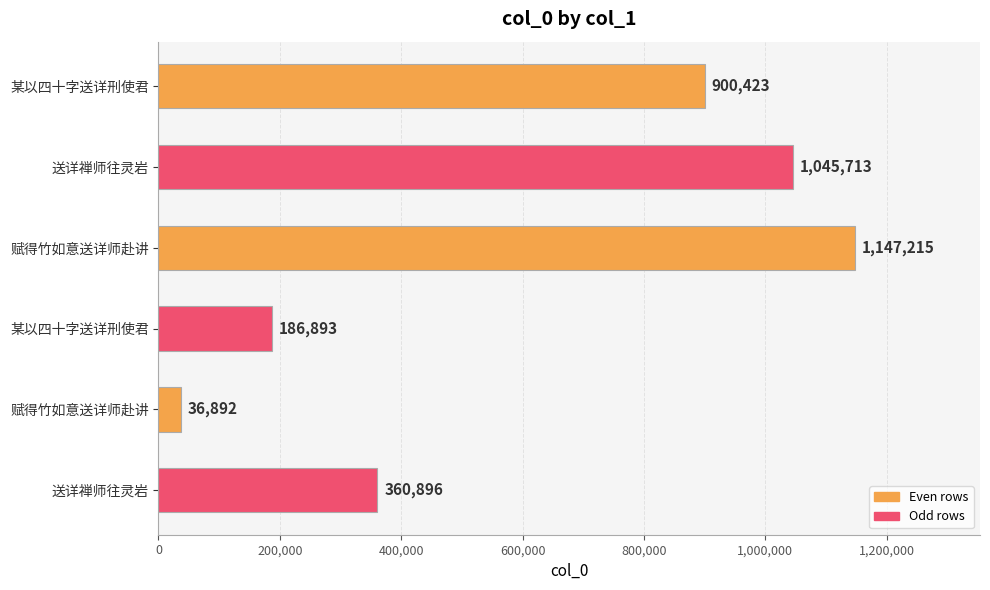

Count the number of data series in this chart.

1